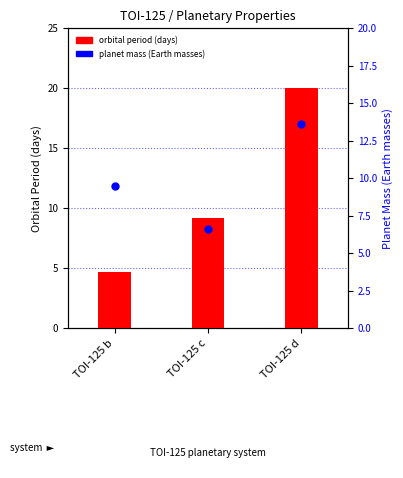

What is the total value across all series at TOI-125 c?

15.8